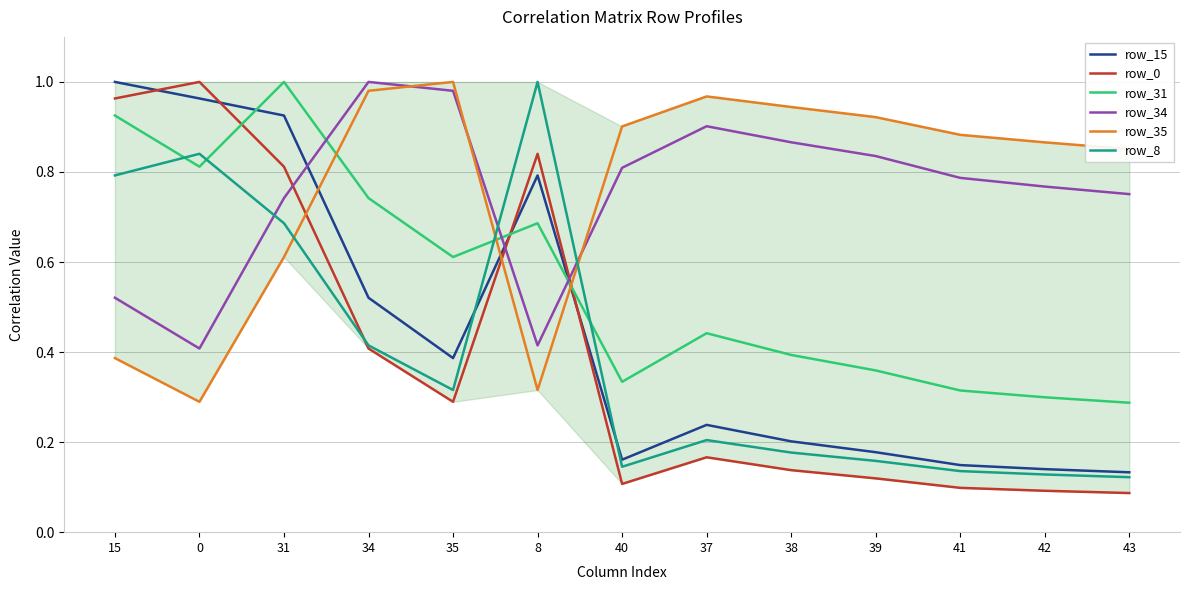

True or false: row_8 has a value of 0.4 at 35.

False